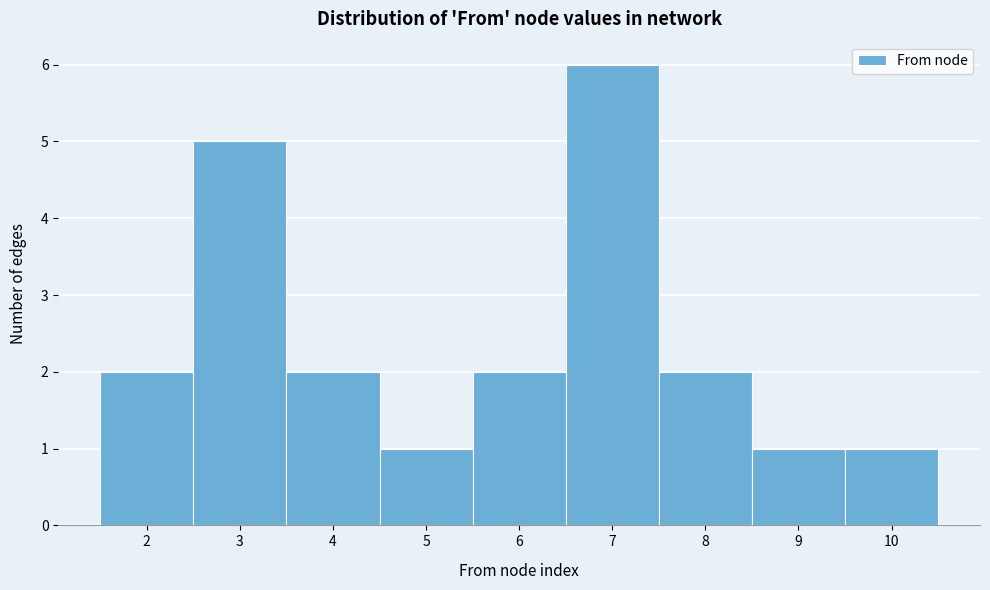

Reading left to right, list every bar in this chart as the range it spans on the x-axis followed by its height. The values are not printed on the chart, so give them approximately, as read against the axis.

1.5 to 2.5: 2
2.5 to 3.5: 5
3.5 to 4.5: 2
4.5 to 5.5: 1
5.5 to 6.5: 2
6.5 to 7.5: 6
7.5 to 8.5: 2
8.5 to 9.5: 1
9.5 to 10.5: 1